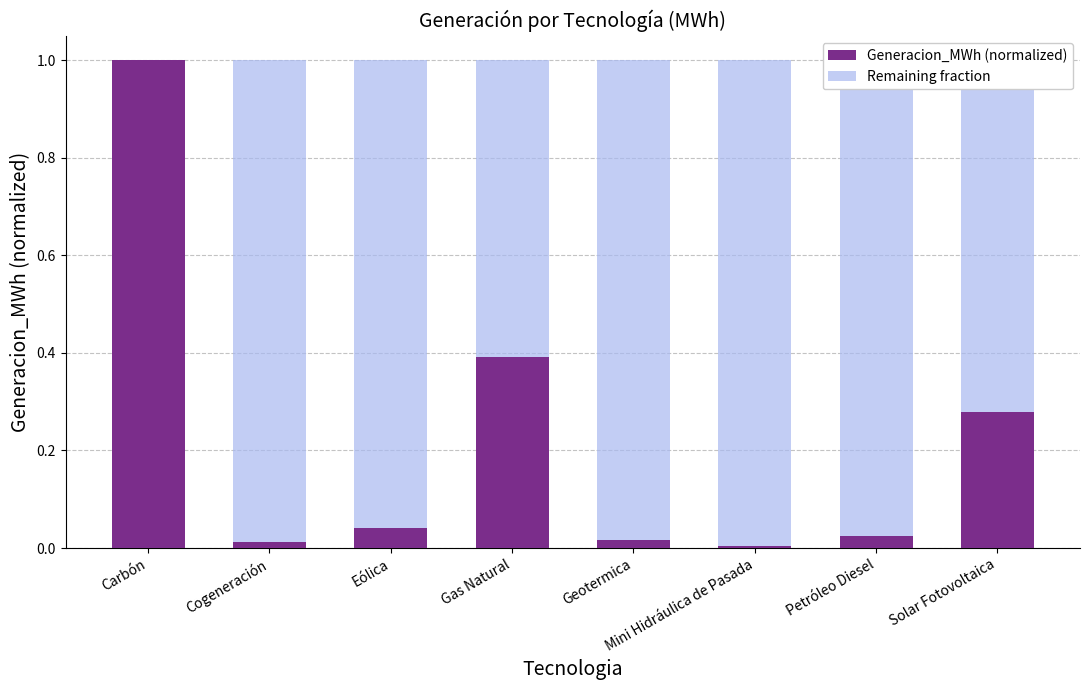

How many distinct data groups are displayed?

2